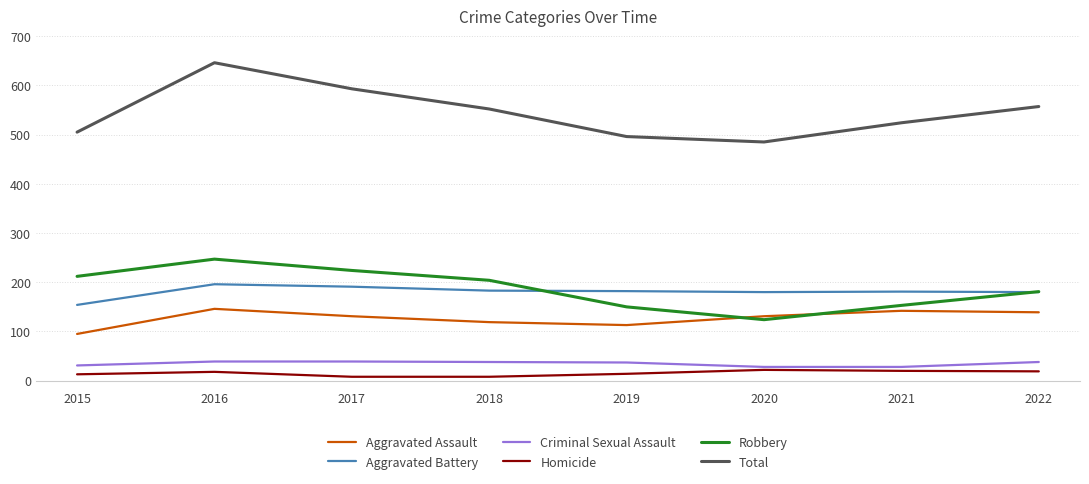

True or false: Total and Aggravated Battery cross at least once.

False